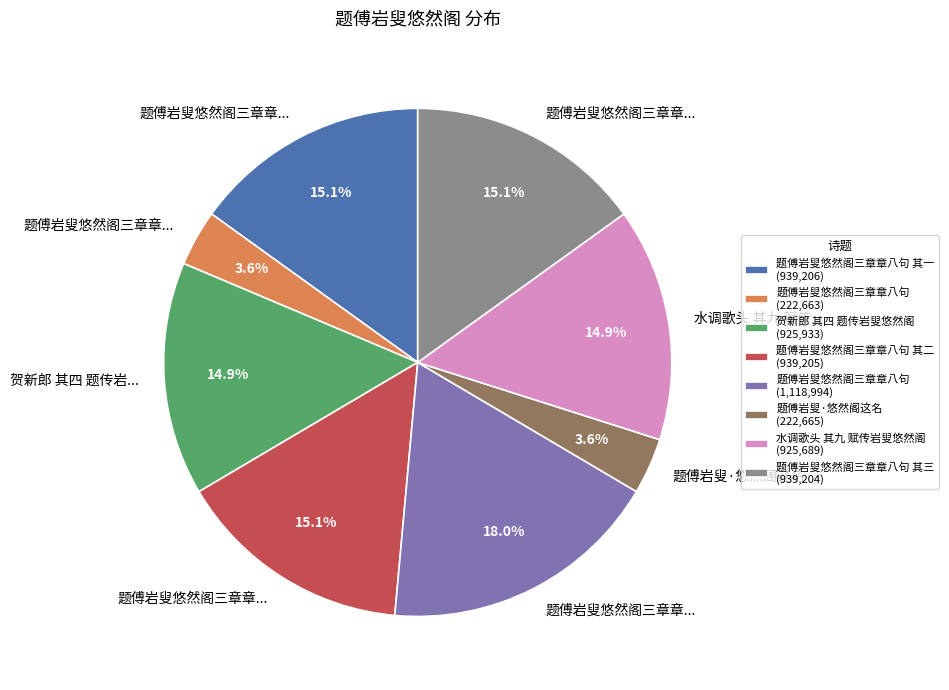

What is the ratio of the value at 题傅岩叟悠然阁三章章八句 其二 (939,205) to the value at 题傅岩叟悠然阁三章章八句 (222,663)?

4.2